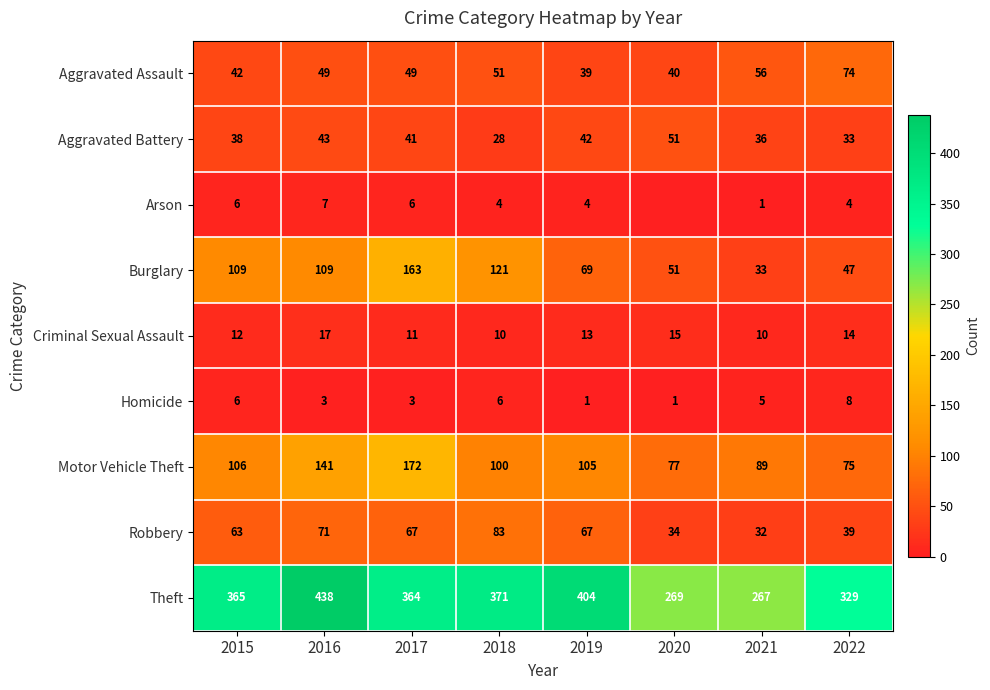

The value of Criminal Sexual Assault at 2021 is 14. True or false?

False